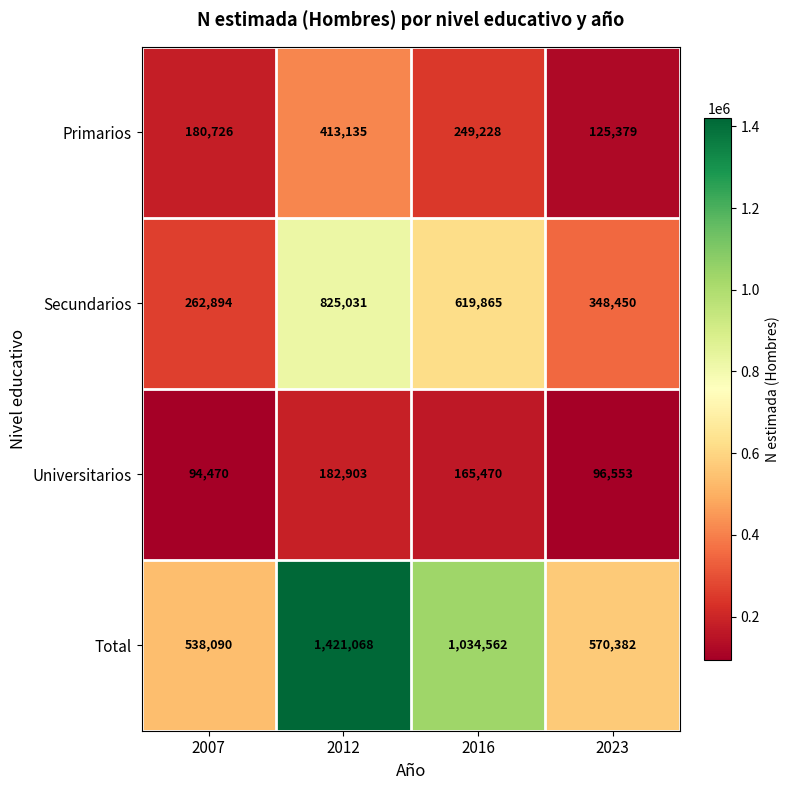

The value of Universitarios at 2012 is 74554. True or false?

False